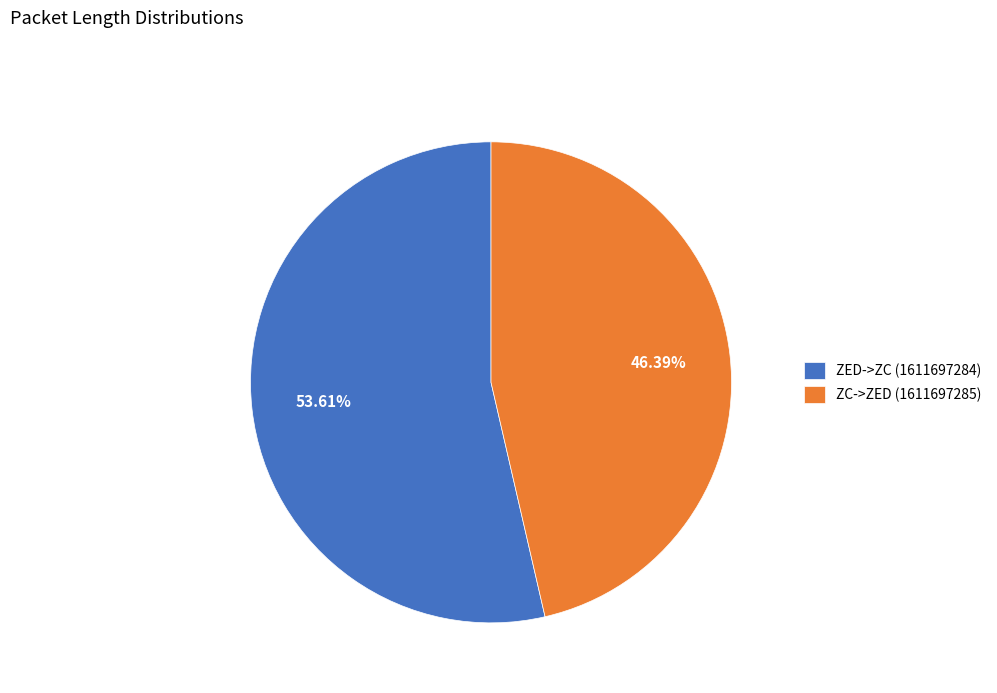

True or false: ZC->ZED (1611697285) accounts for 38% of the total.

False